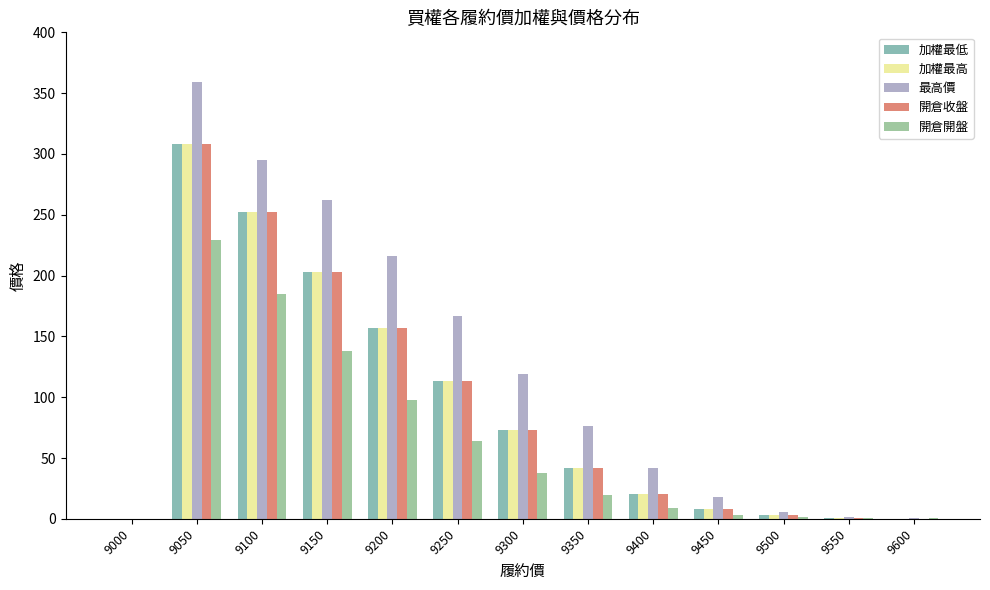

Between 9350 and 9150, which is larger?

9150